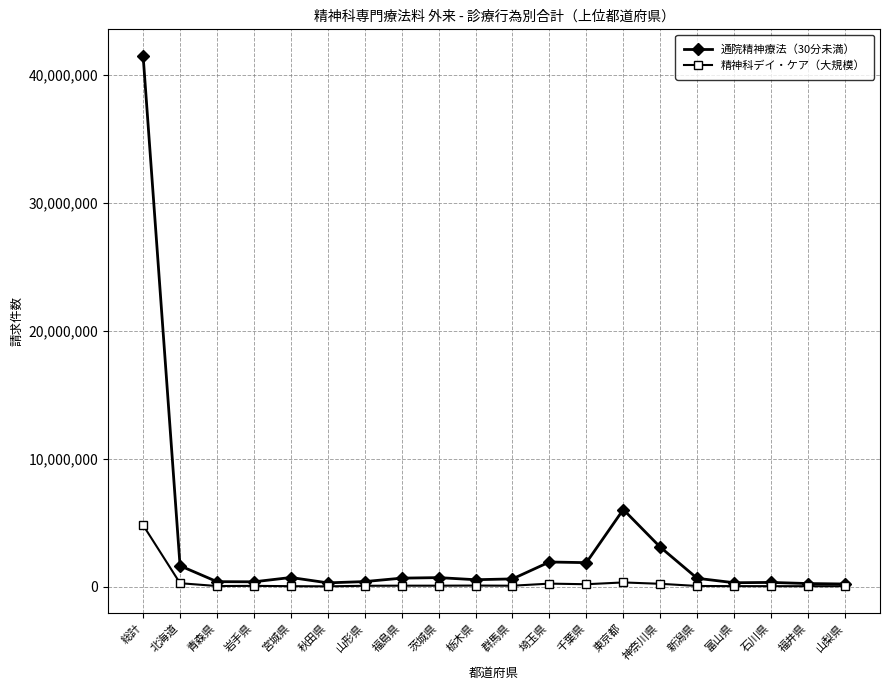

At which label does 通院精神療法（30分未満） first exceed 663731?

総計